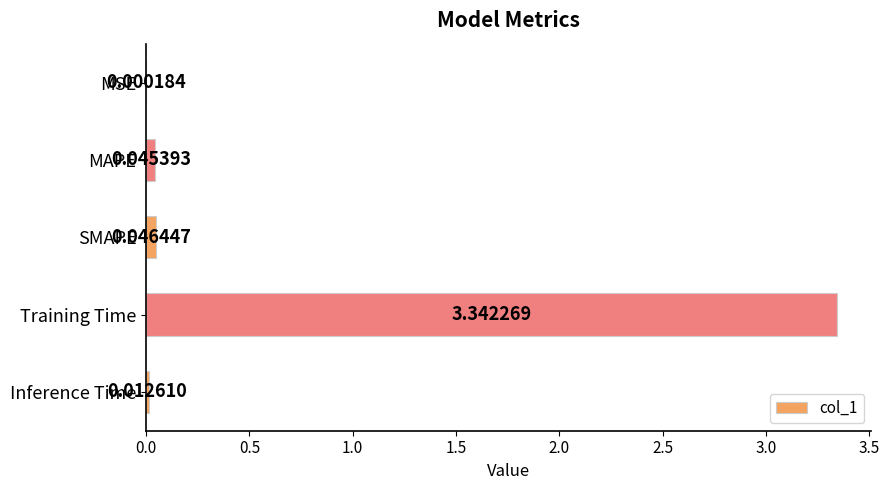

Which label corresponds to the largest value in the chart?

Training Time